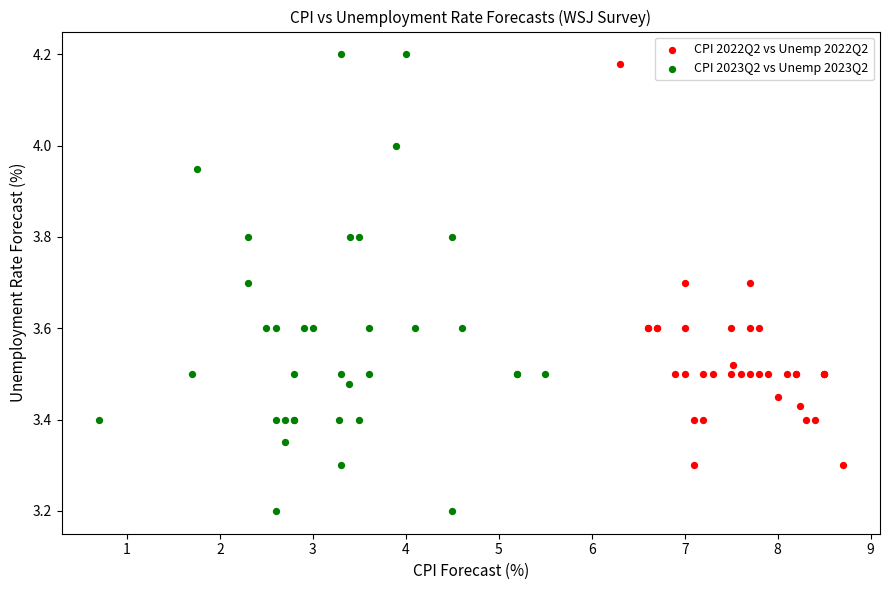

Which series has the largest Y range (max minus min)?

CPI 2023Q2 vs Unemp 2023Q2